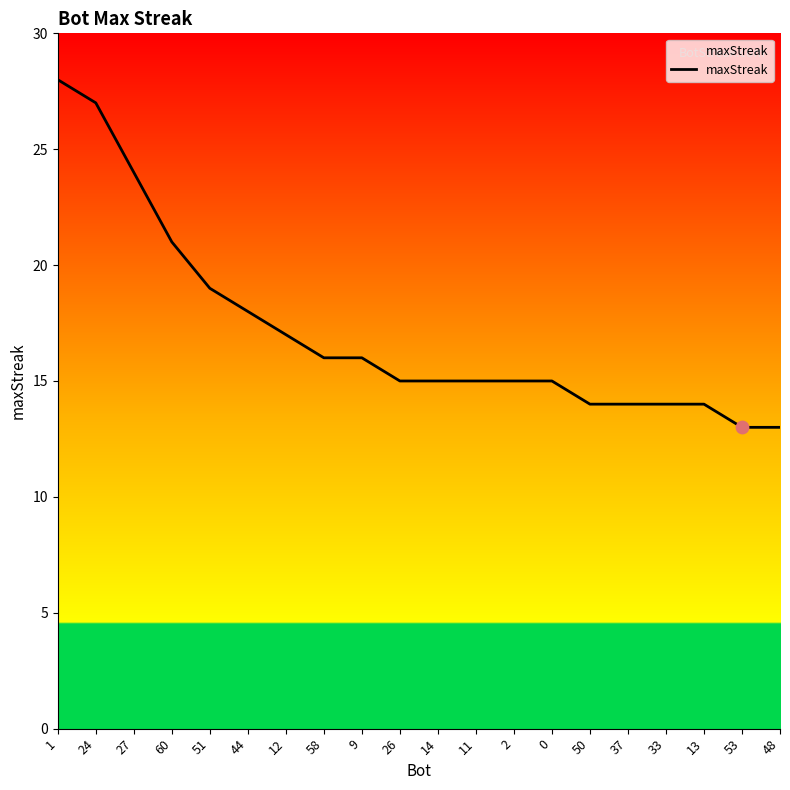

What is the ratio of the value at 26 to the value at 12?

0.9